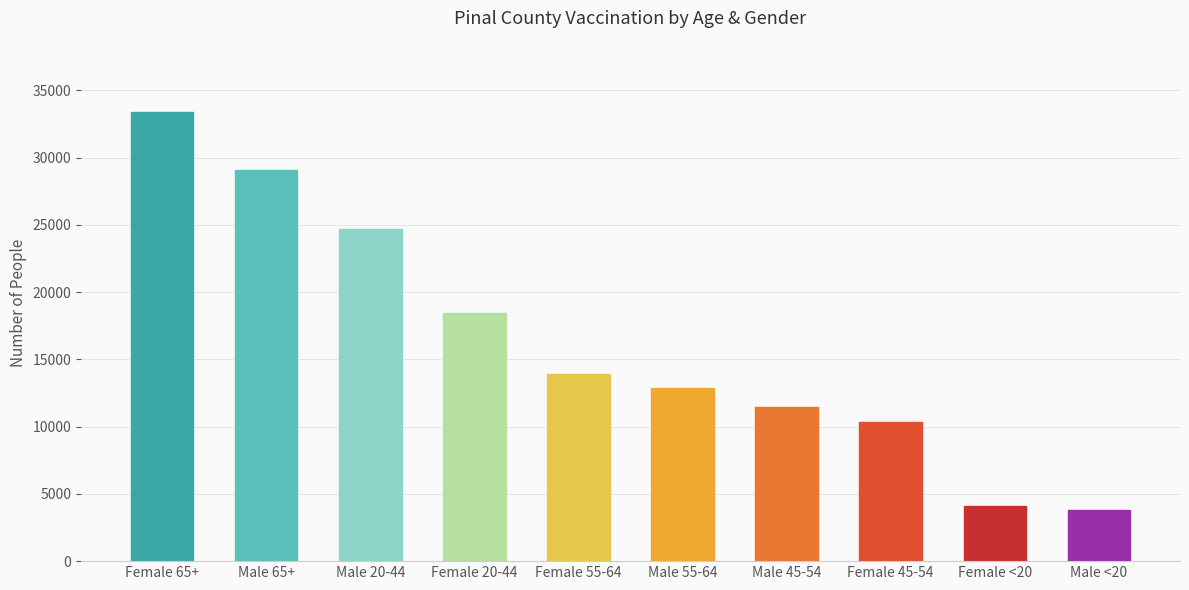

The value at Male 45-54 is 11432. True or false?

True